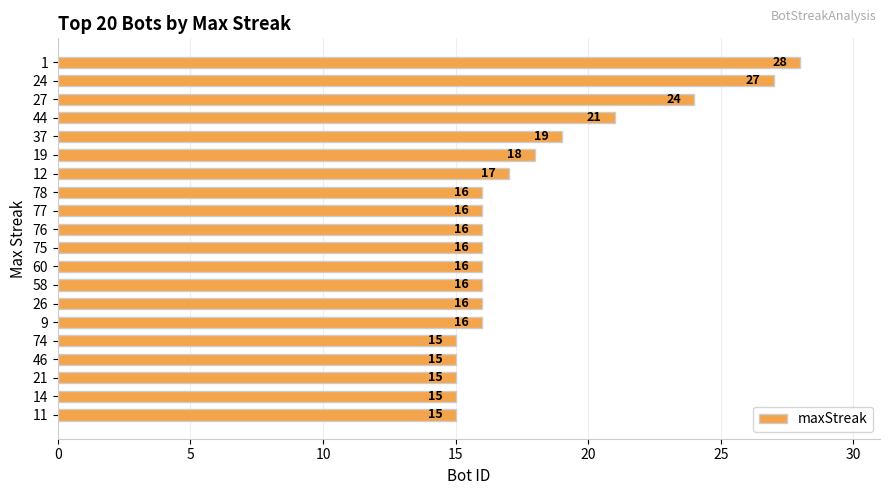

Is it true that the value at 24 is 38?

False